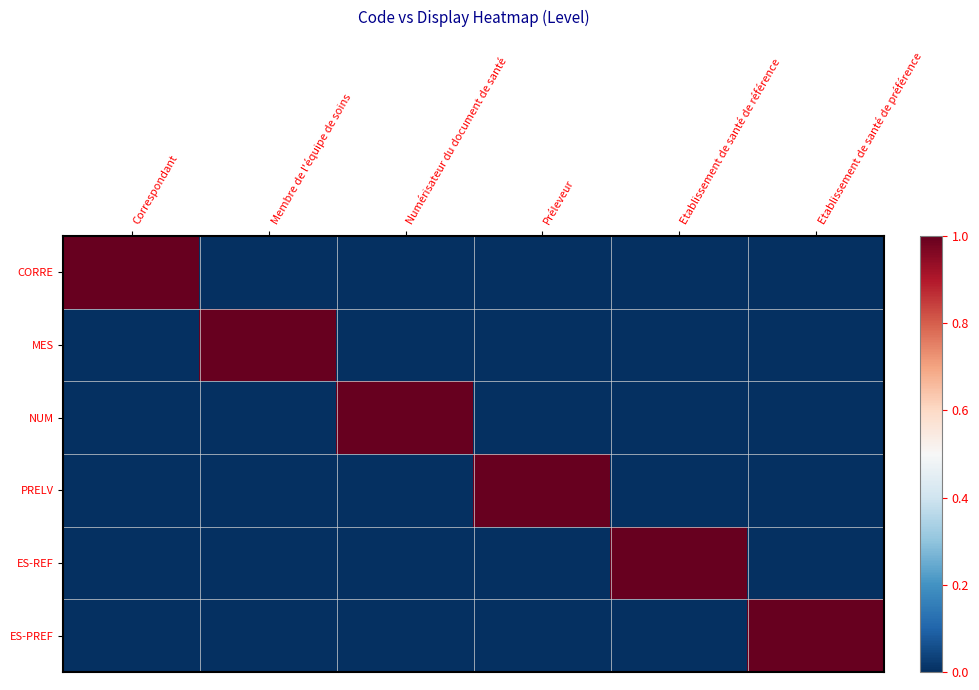

Which series has the largest total across all categories?

CORRE